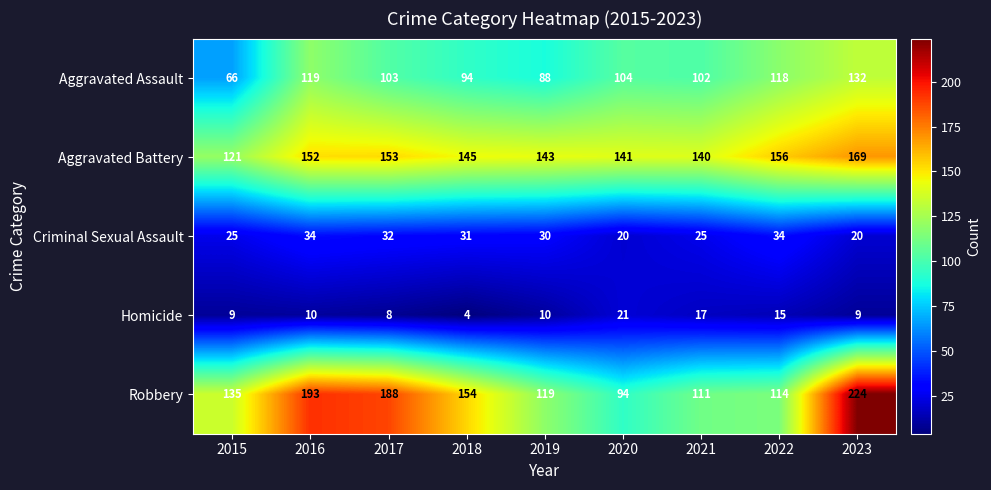

How many series are shown in this chart?

5